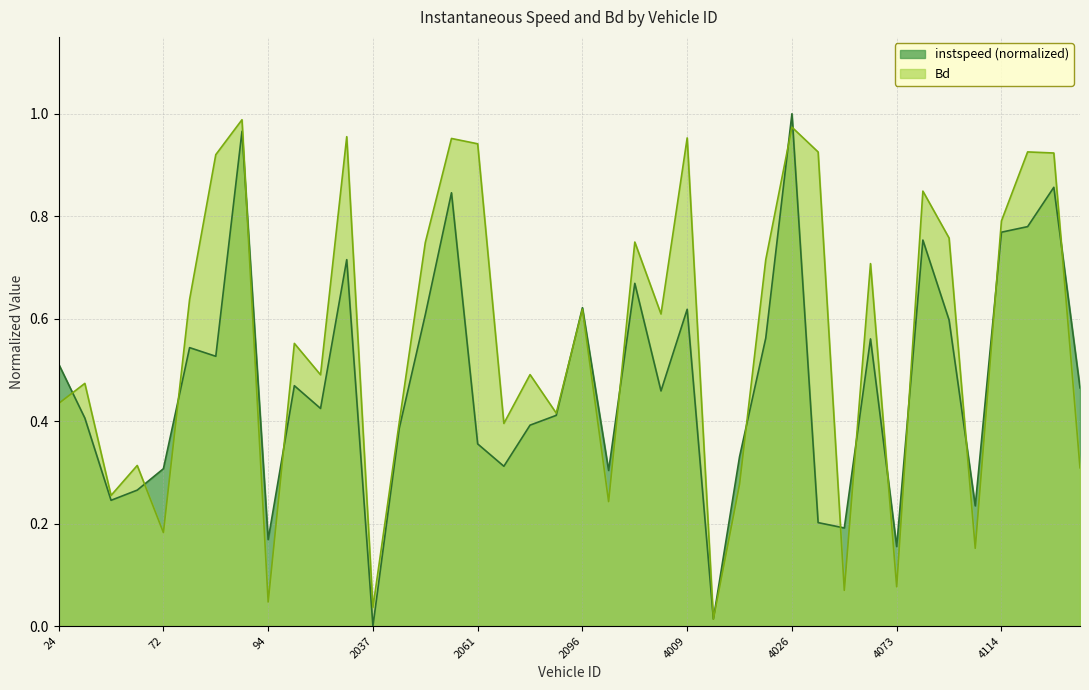

What is the label of the 7th point from the right?

4088.0